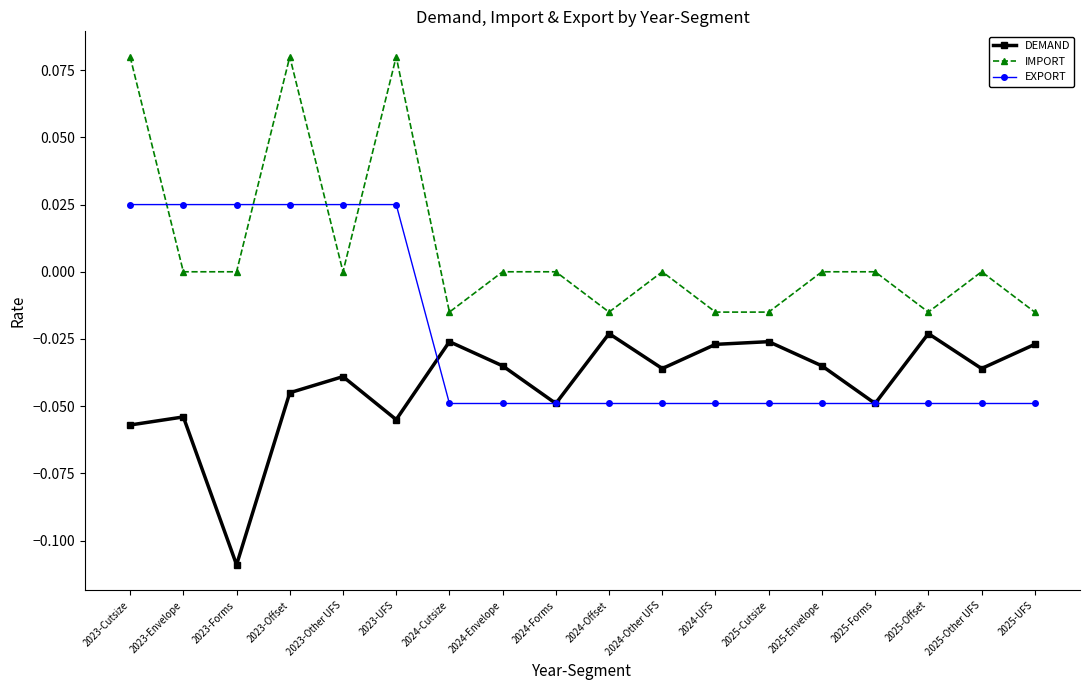

What is the sum of all DEMAND values?

-0.8